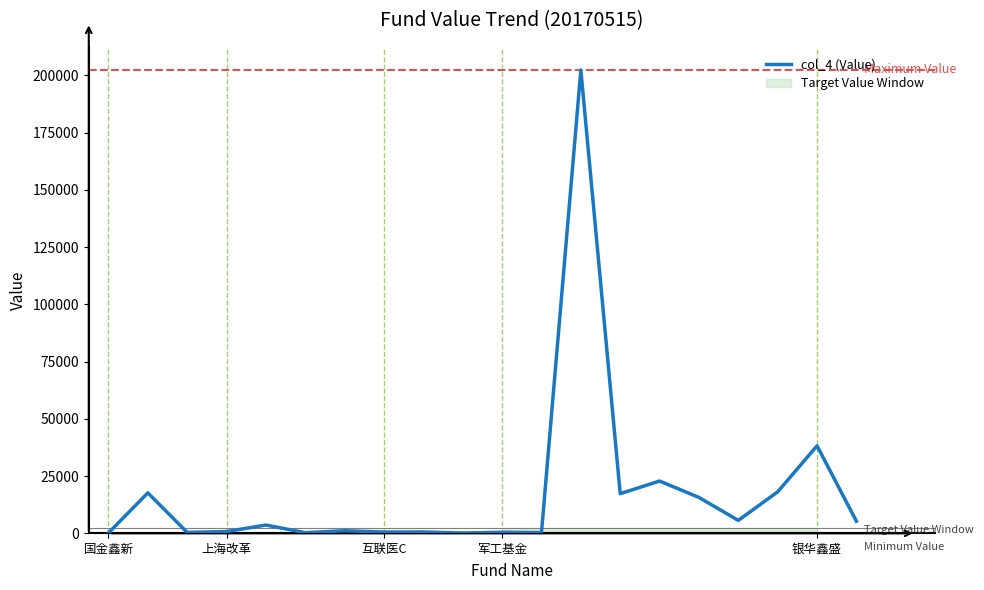

At which category does the chart reach its peak across all series?

12